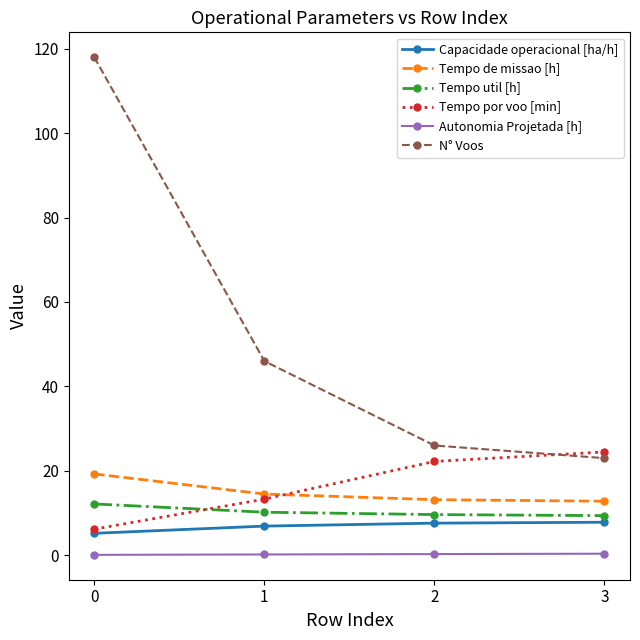

What is the difference between the Tempo util [h] values at 3 and 0?

2.8